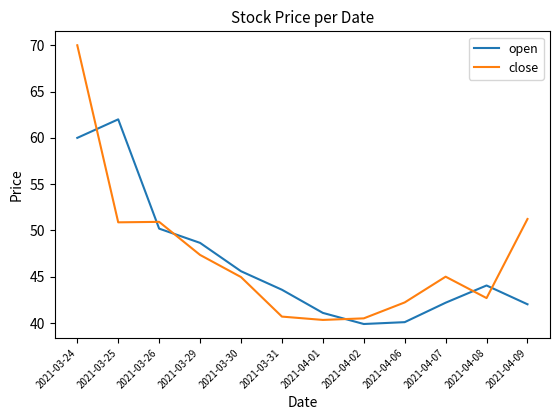

What position from the left is 2021-03-24?

1